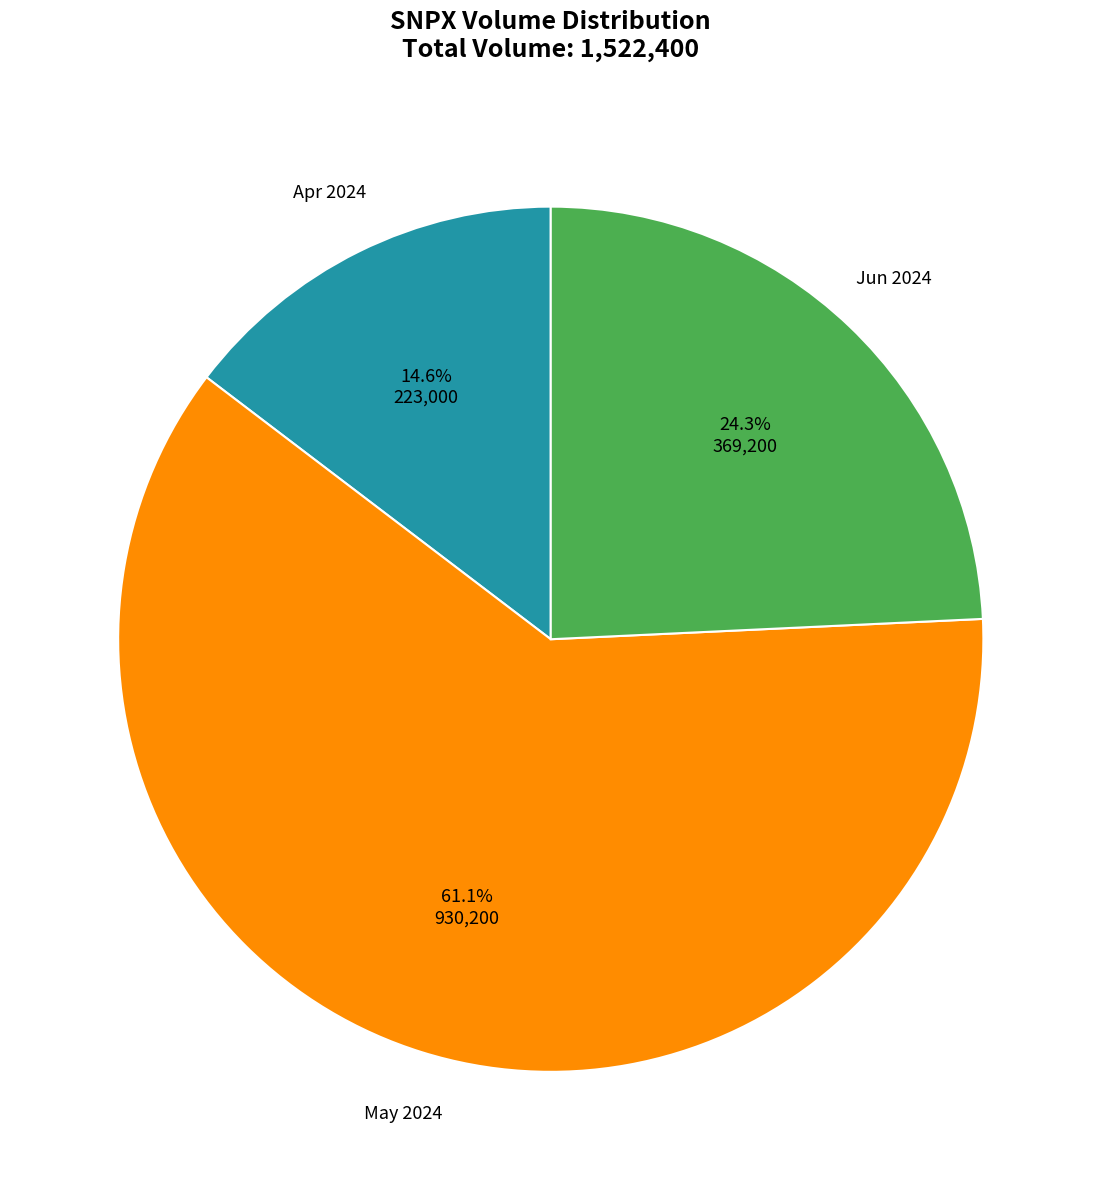

Is there any slice that represents more than half of the pie?

Yes